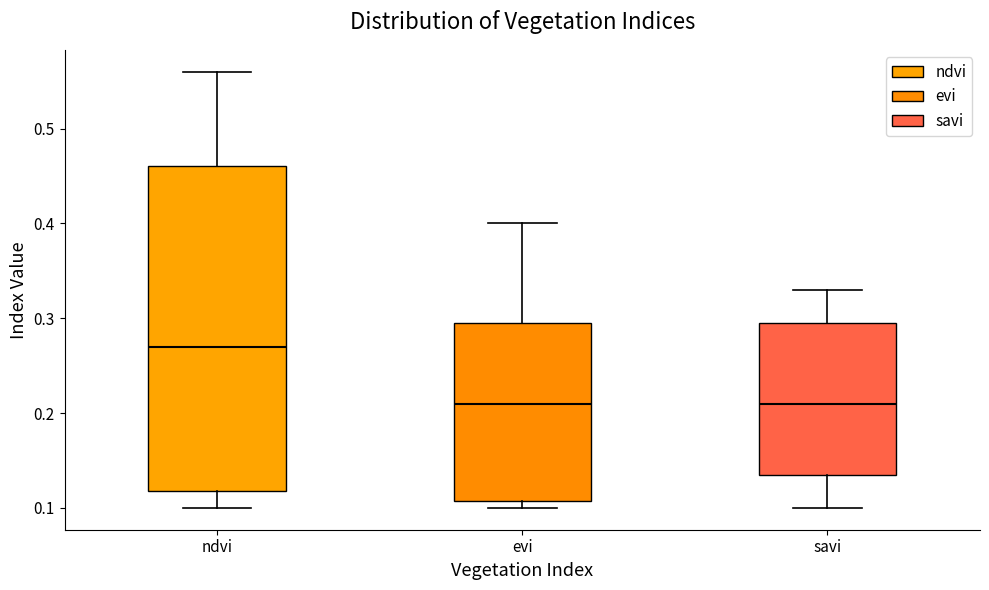

Where does the upper whisker of the box for evi end on the y-axis? The values are not printed on the chart, so give them approximately, as read against the axis.

0.40